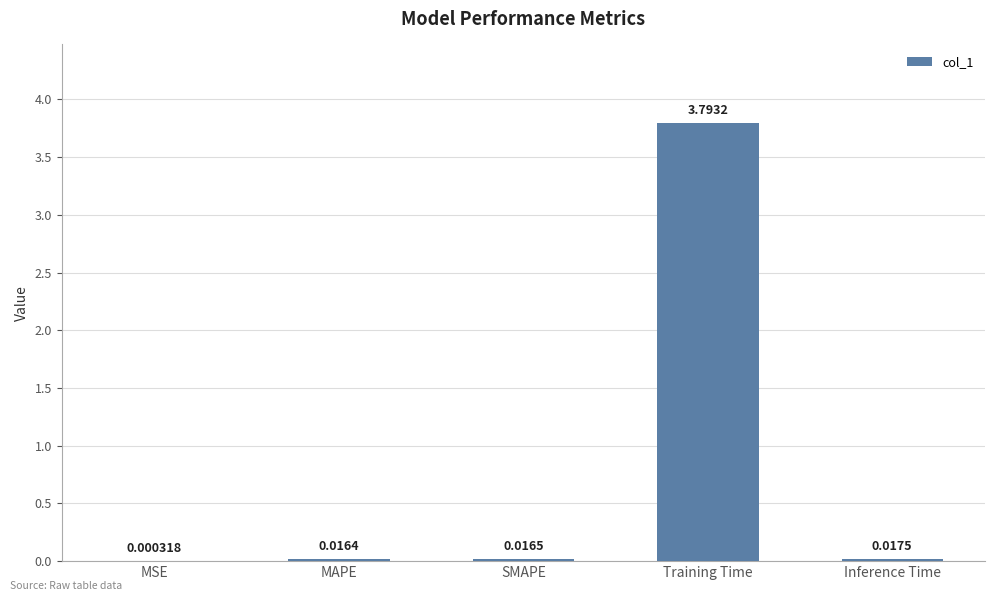

Which category has the highest value across all series?

Training Time